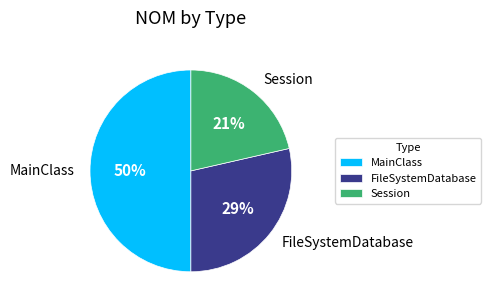

Is FileSystemDatabase the majority of the pie?

No